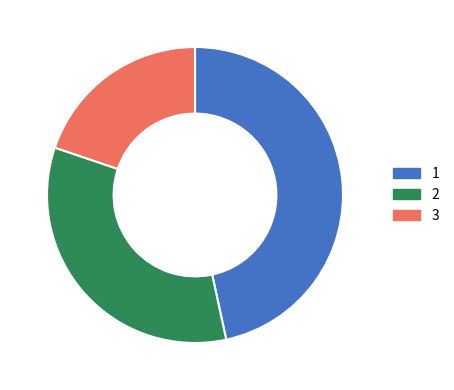

Is there any slice that represents more than half of the pie?

No